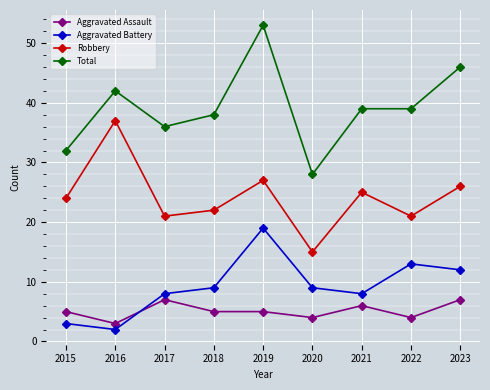

At which category does Aggravated Assault reach its first local valley?

2016